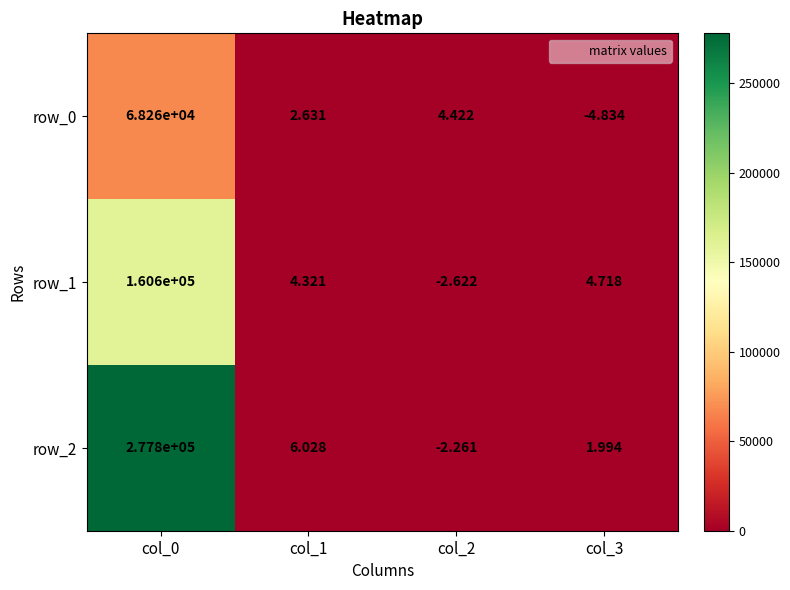

Is the value of row_1 at col_1 greater than the value of row_2 at col_1?

No